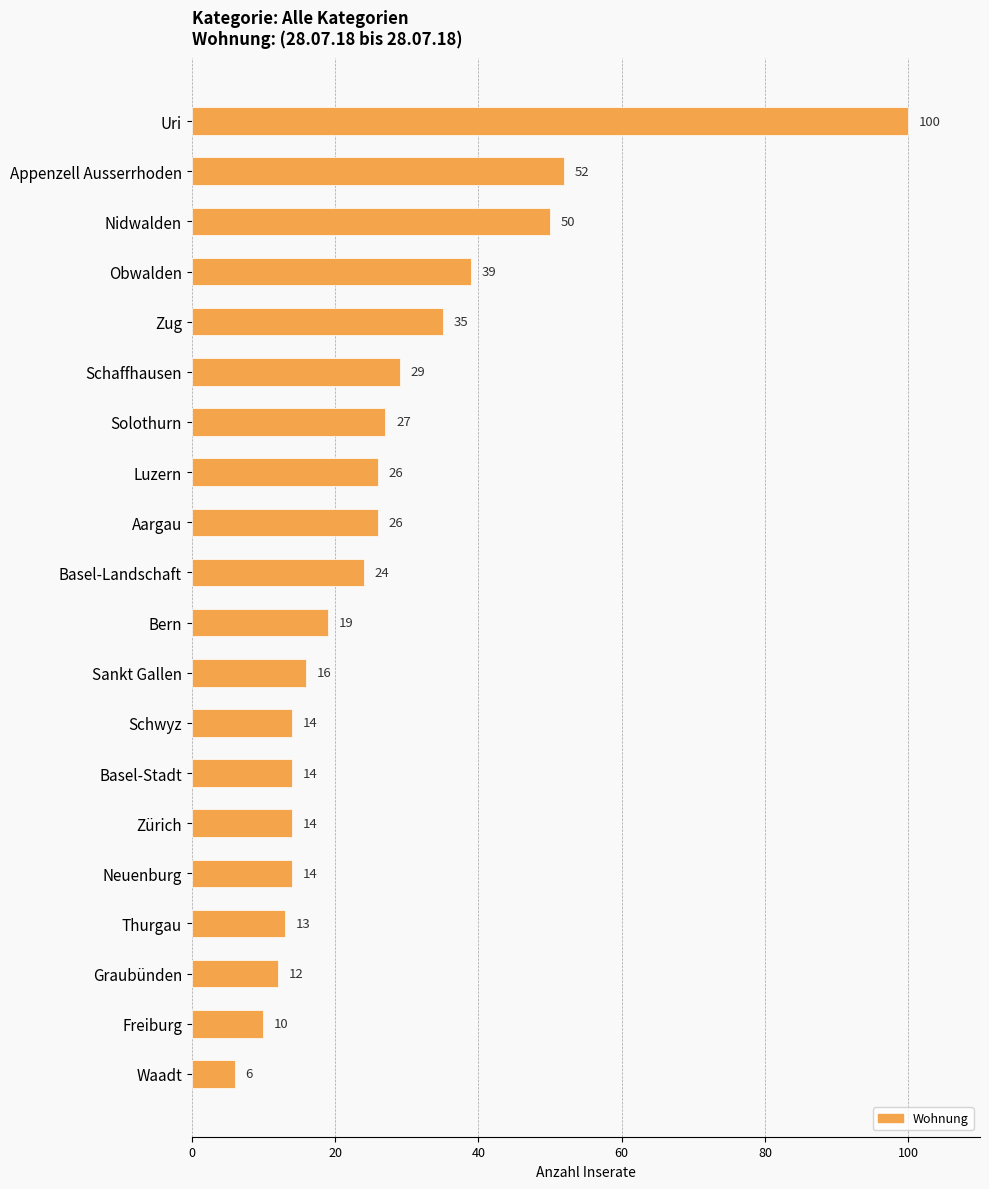

The value at Basel-Landschaft is 6. True or false?

False